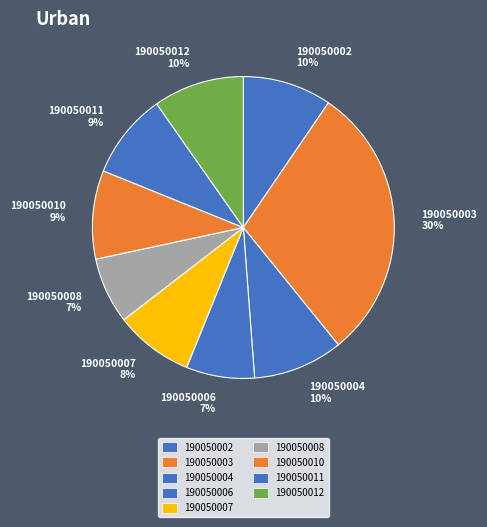

Is 190050007 the majority of the pie?

No